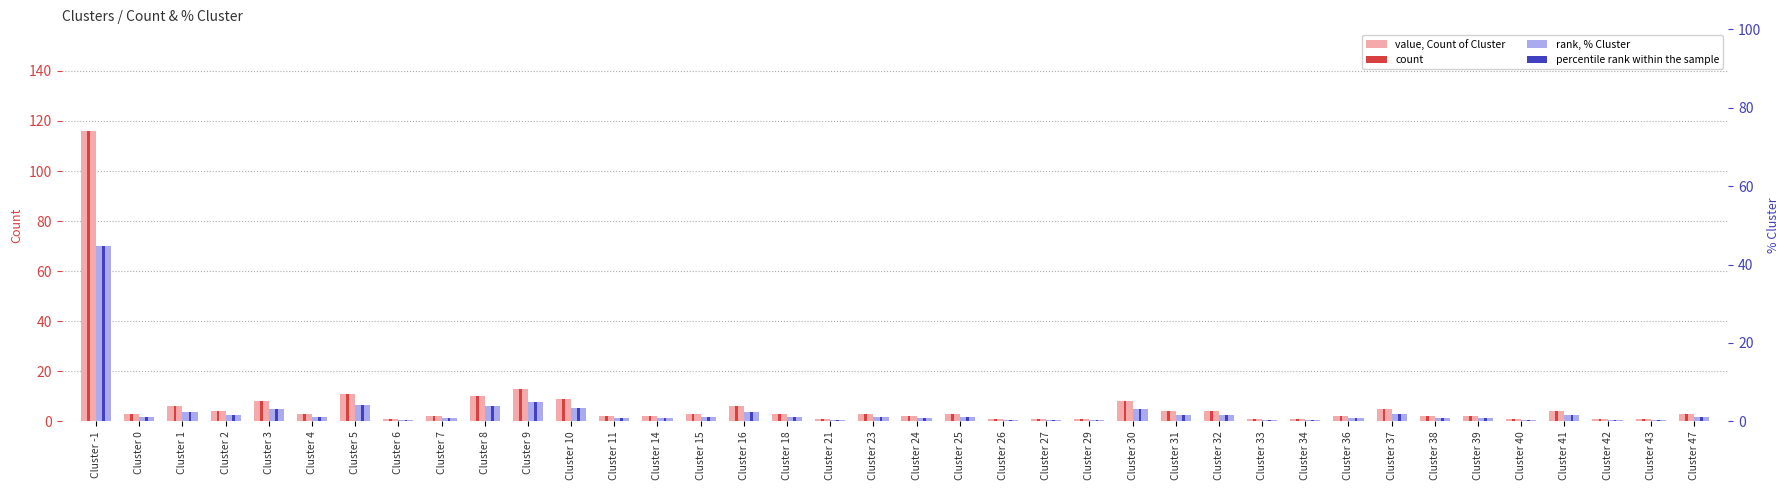

What is the maximum value for rank, % Cluster?

44.8